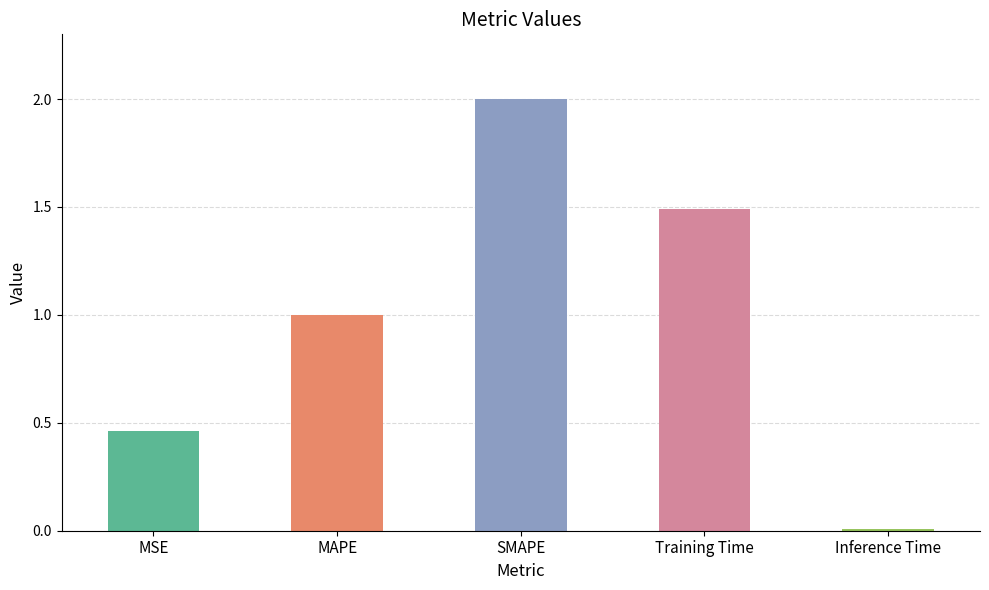

The value at Training Time is 1.5. True or false?

True